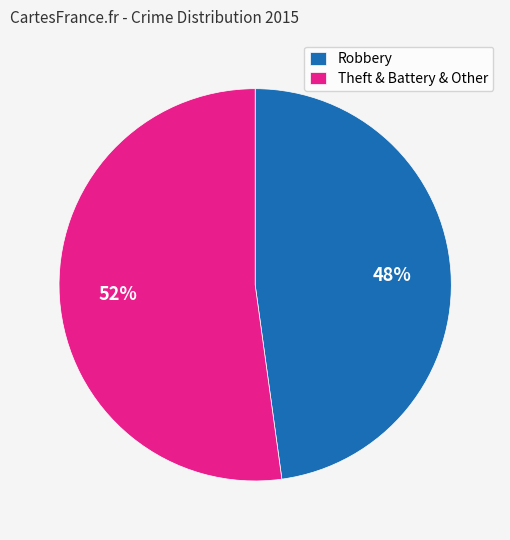

Is it true that Robbery is 48% of the pie?

True